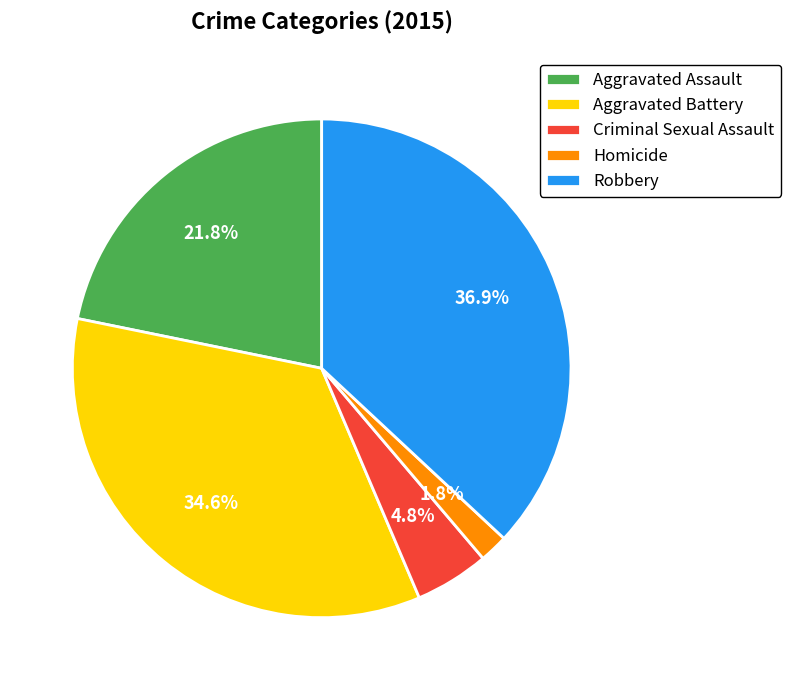

Is there a majority slice in this chart?

No